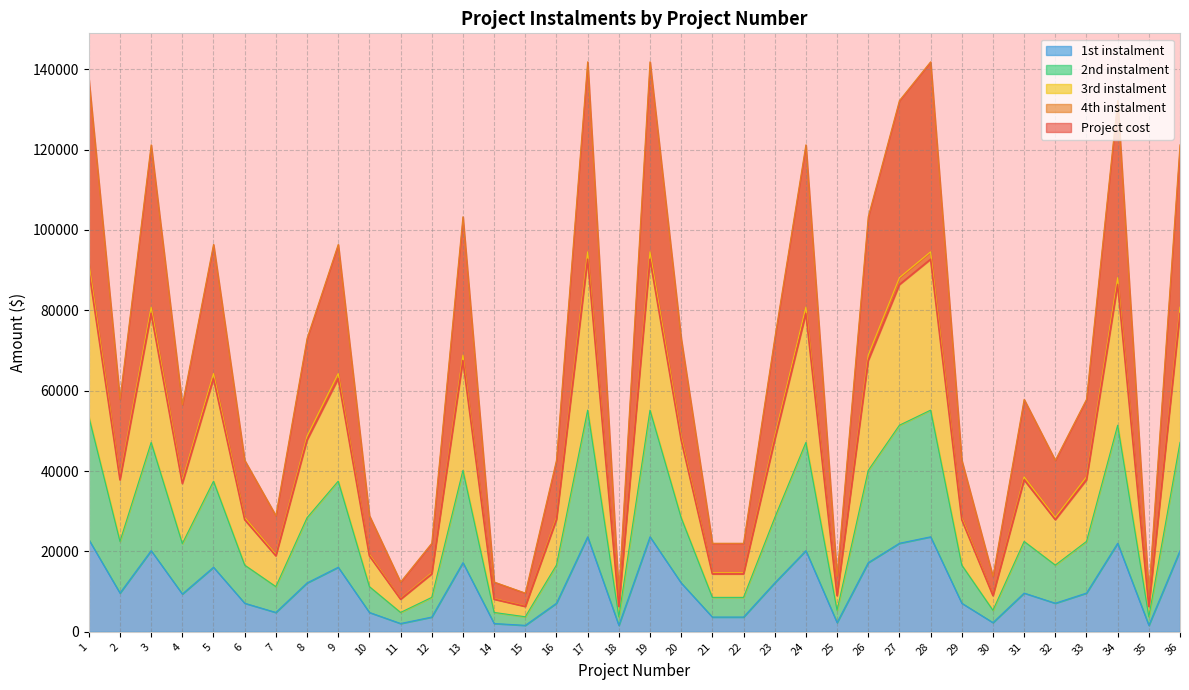

The value of 1st instalment at 27 is 22032.0. True or false?

True